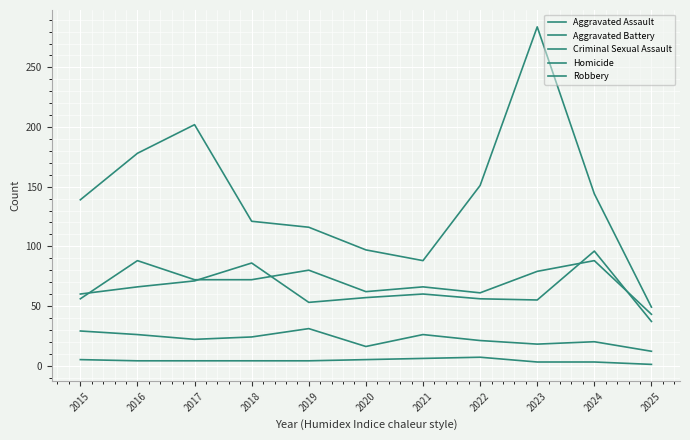

Is this an area chart (filled region under the line)?

No